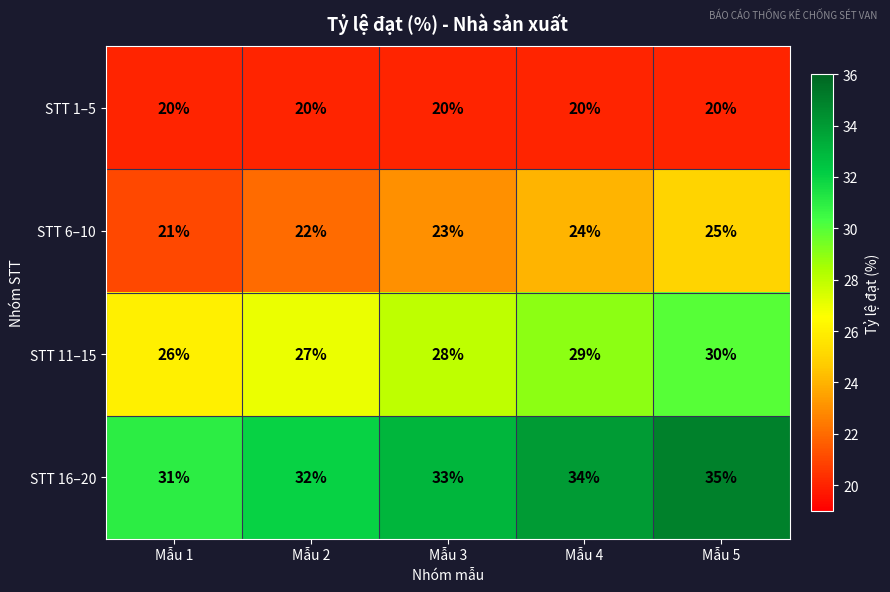

At which label is STT 11–15 closest to 28?

Mẫu 3